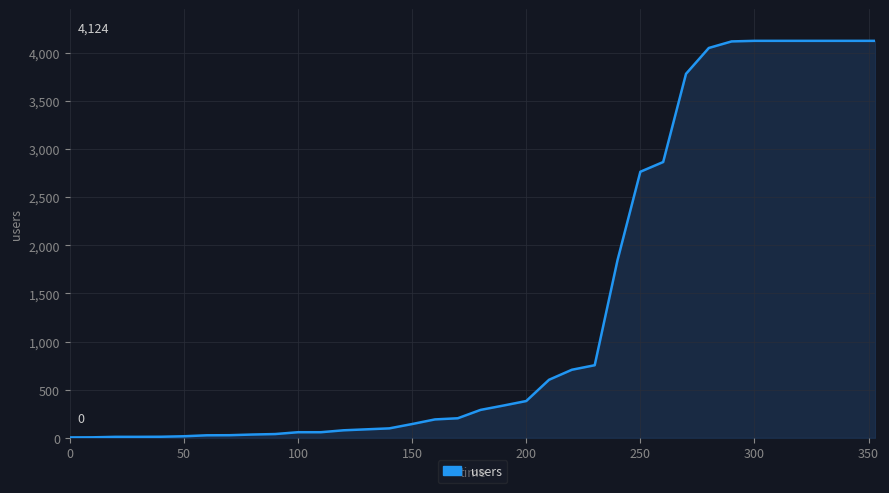

What is the smallest value displayed?

4